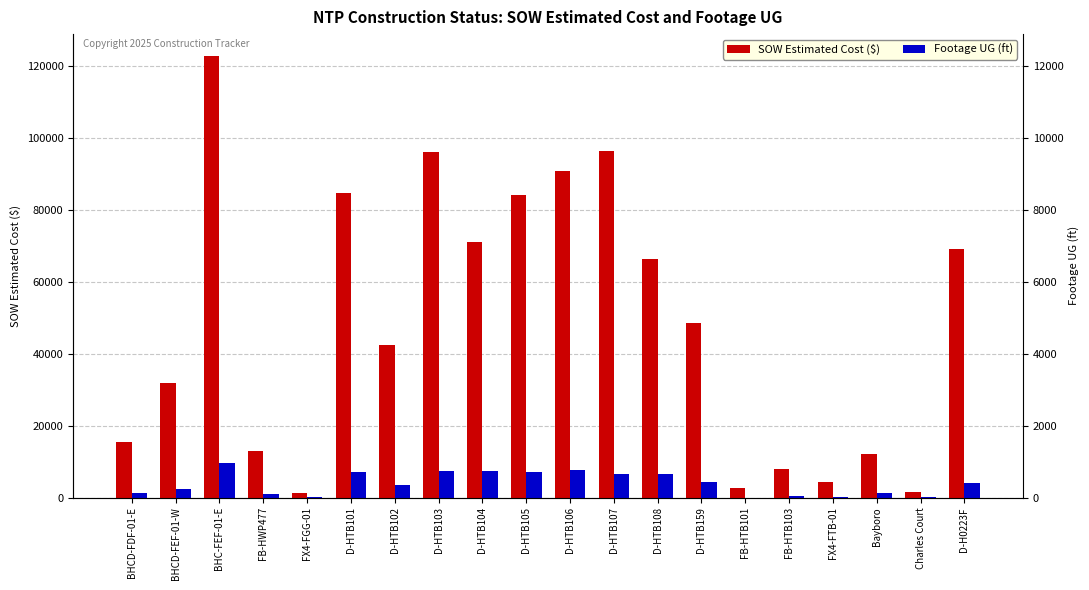

Rank the series by their maximum value, from lowest to highest.

Footage UG (ft), SOW Estimated Cost ($)